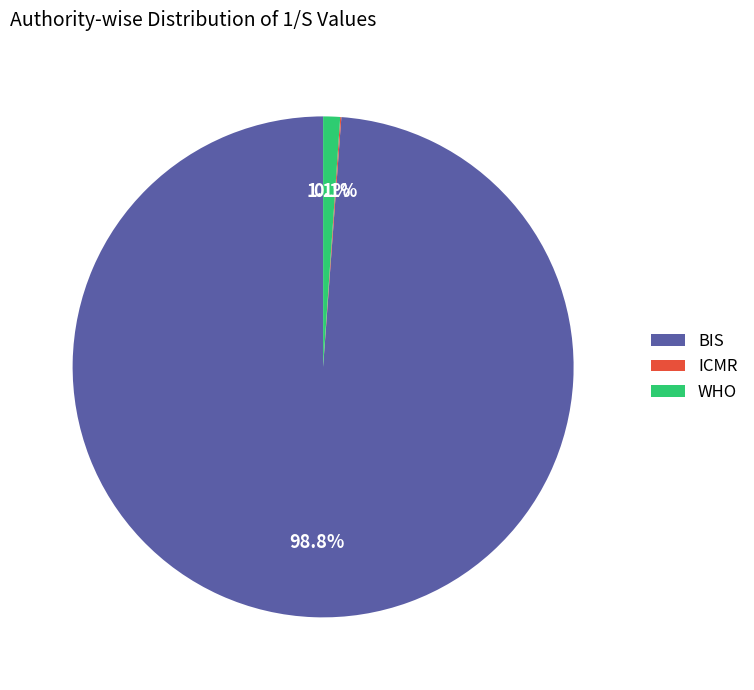

Does BIS account for over 50% of the chart?

Yes